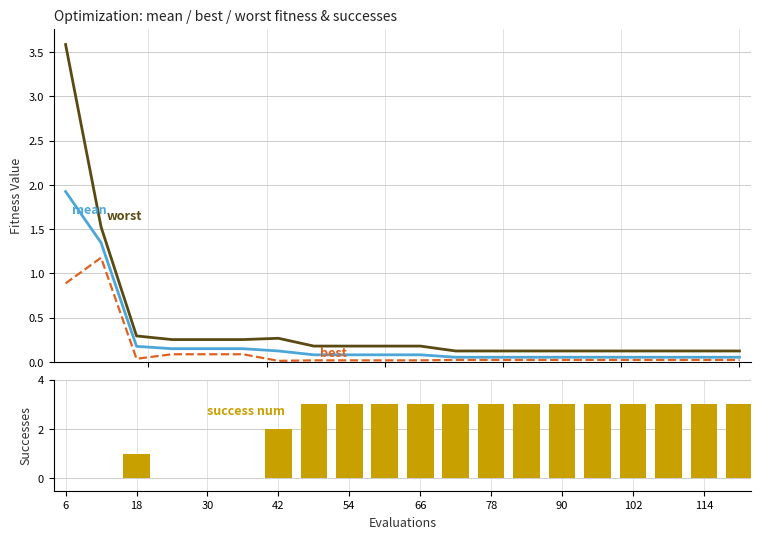

What is the greatest value displayed?

3.6